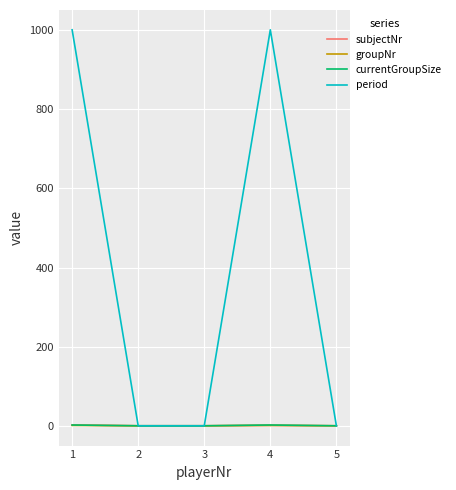

Which series has the largest total across all categories?

period